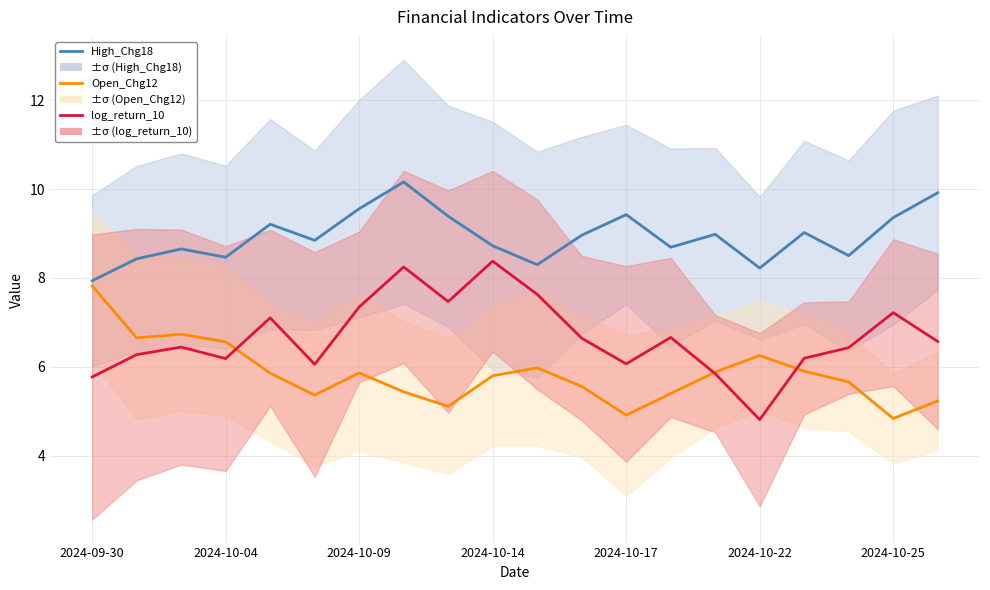

True or false: log_return_10 ×1.5 and High_Chg18 intersect in this chart.

False